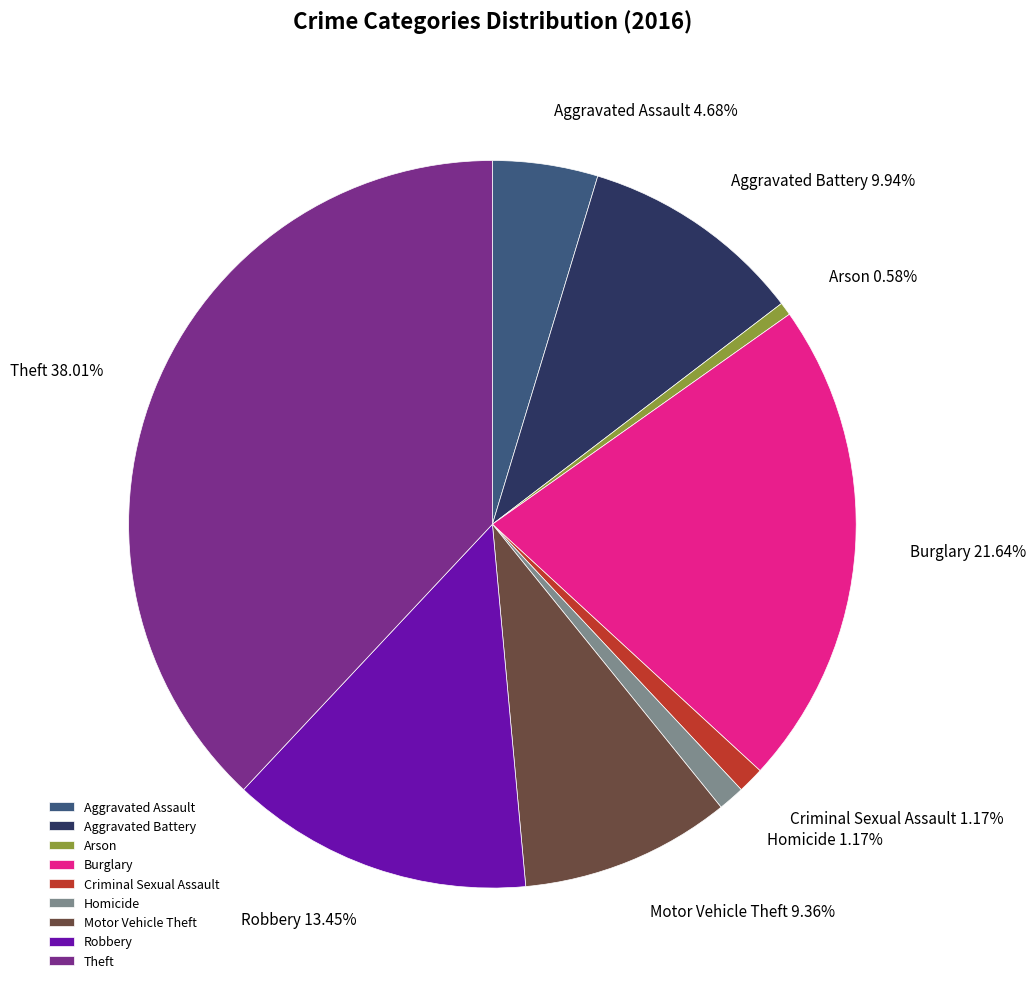

To the nearest percent, what percentage of the pie is Aggravated Assault?

5%